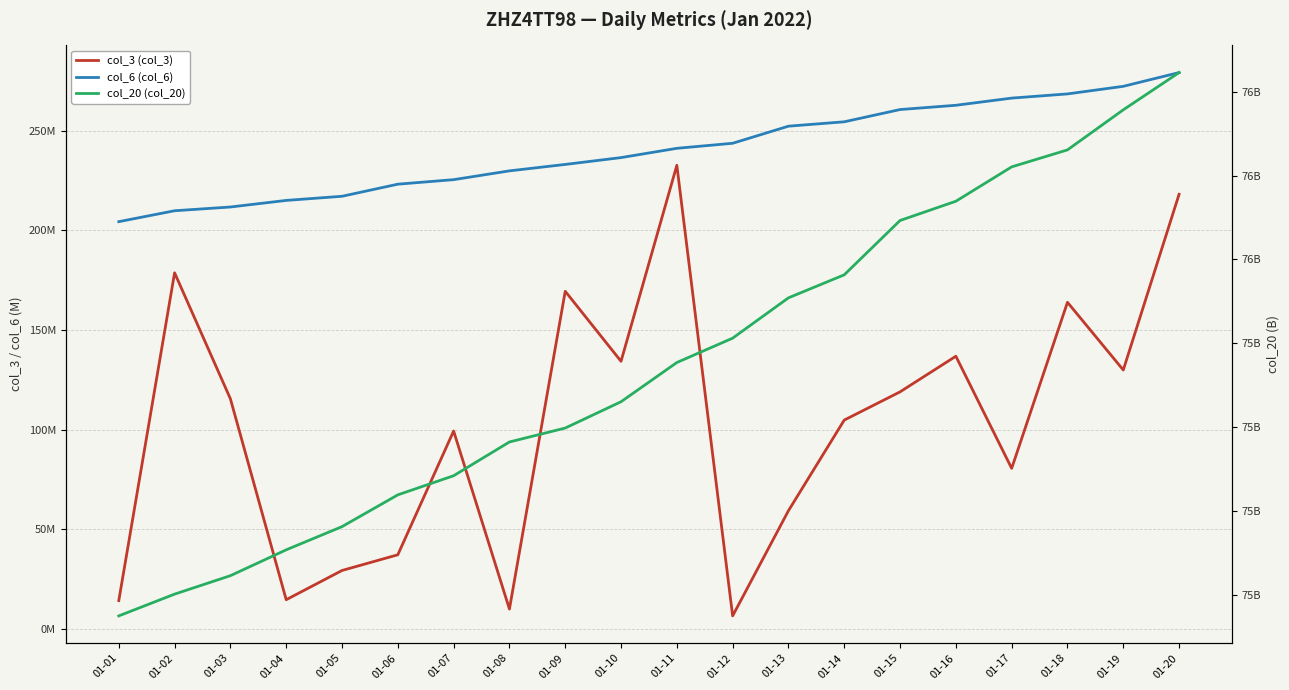

What is the lowest value of the col_3 (col_3) series?

6535008